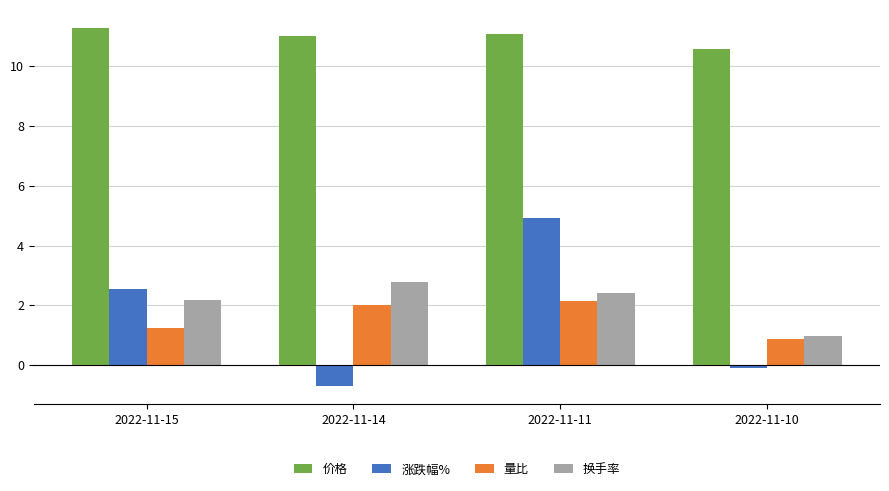

The 换手率 series shows 1.4 at 2022-11-10. True or false?

False